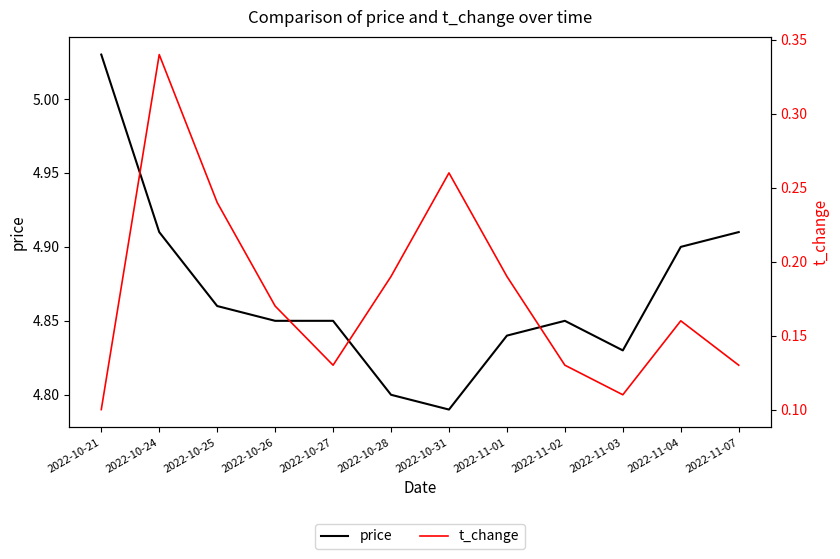

Is it true that t_change equals 0.1 at 2022-10-27?

True